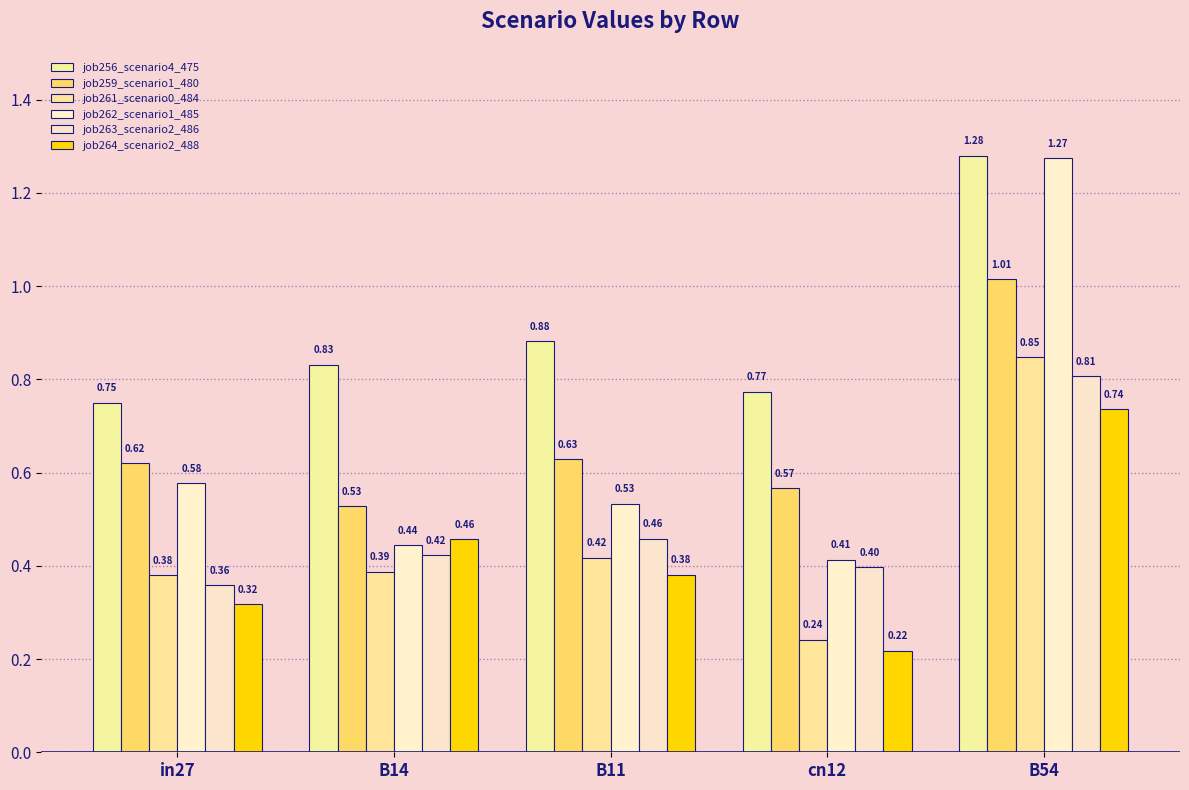

Rank the series at B54 from highest to lowest value.

job256_scenario4_475, job262_scenario1_485, job259_scenario1_480, job261_scenario0_484, job263_scenario2_486, job264_scenario2_488